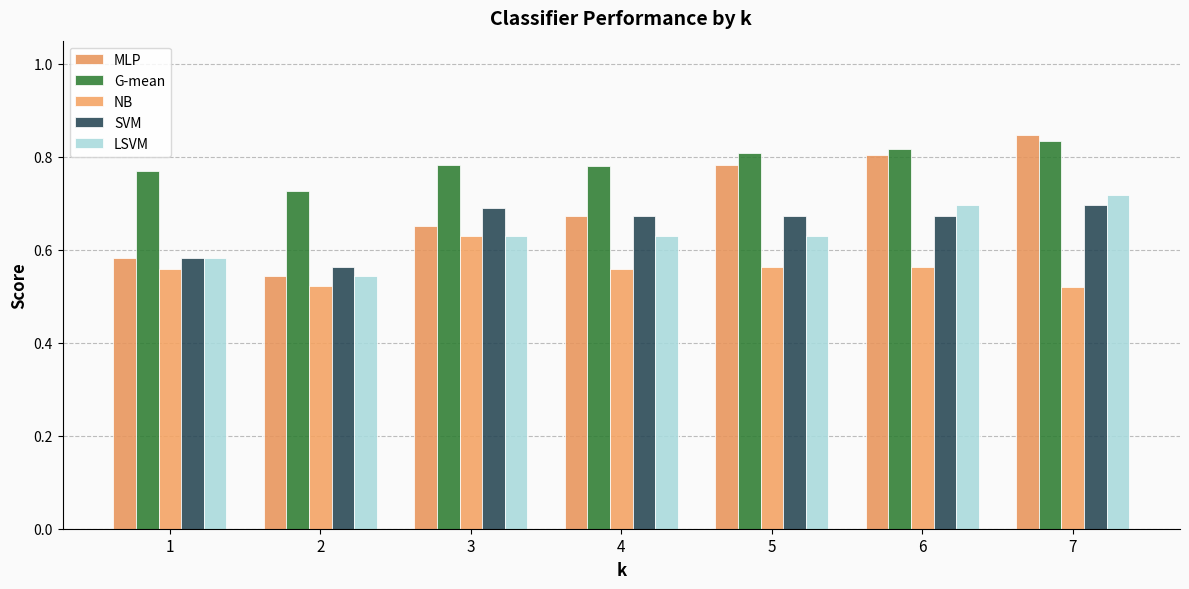

Between 2 and 7, which series saw the biggest shift?

MLP